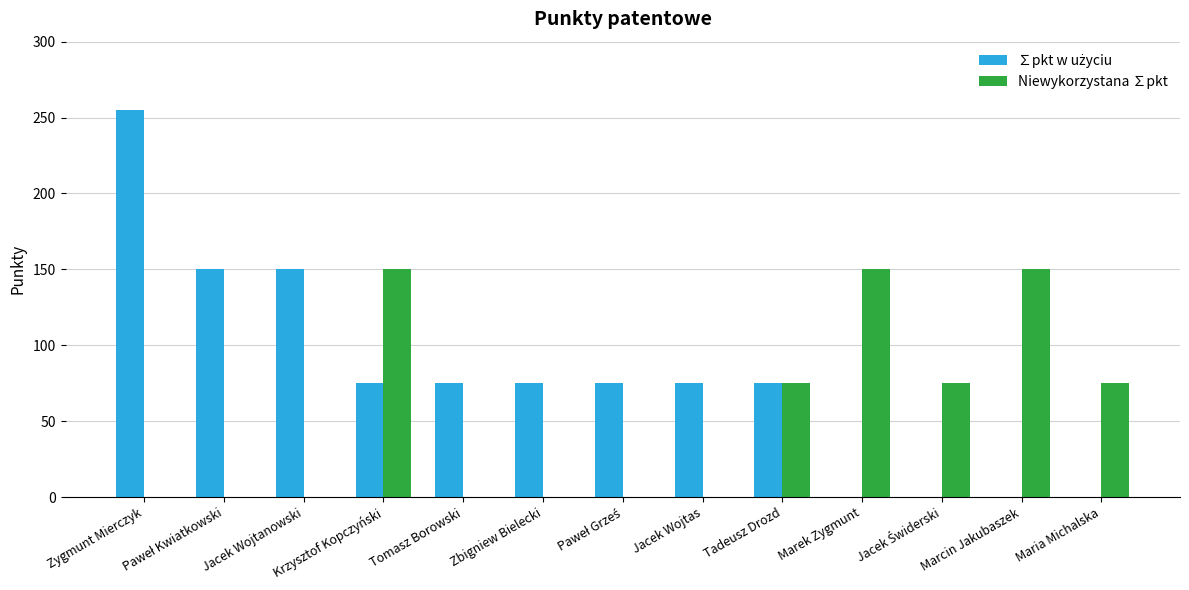

Is it true that Niewykorzystana ∑pkt equals 0 at Jacek Wojtas?

True